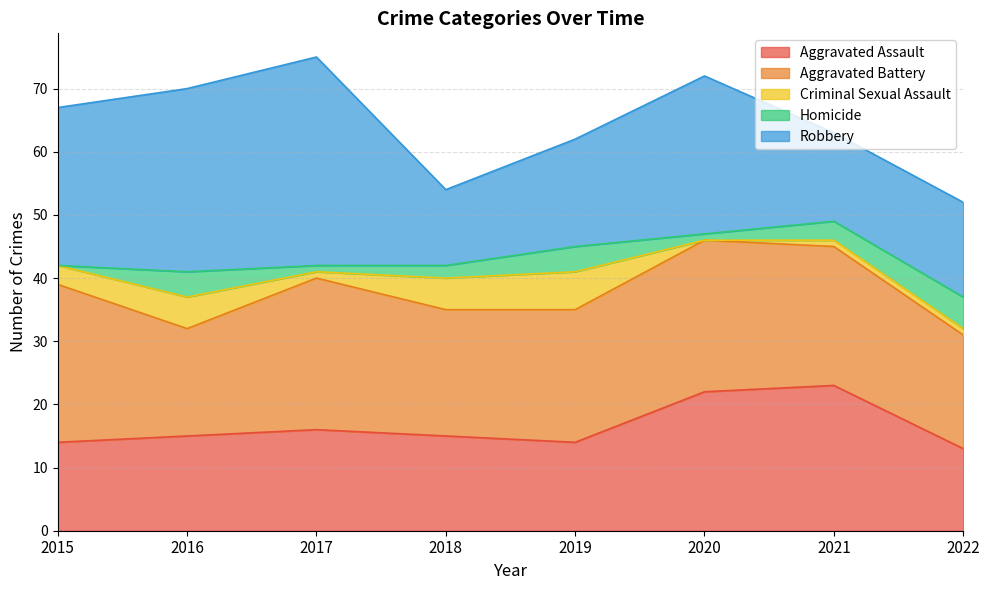

At which label does Homicide first exceed 3?

2016